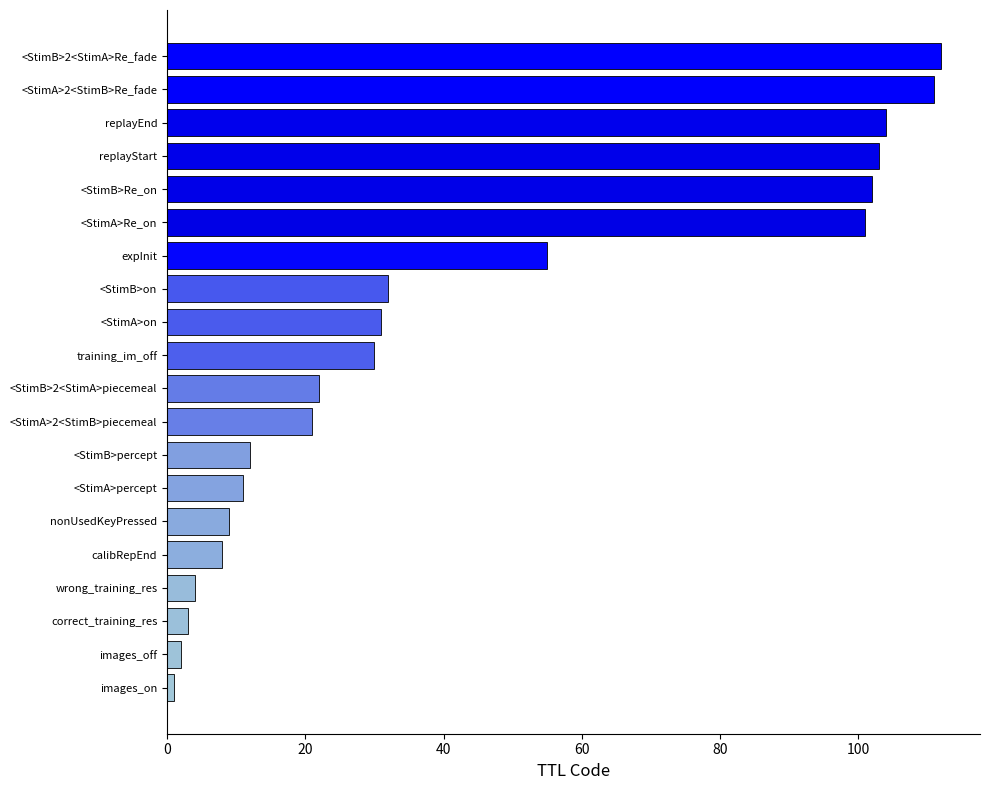

The value at expInit is 55. True or false?

True